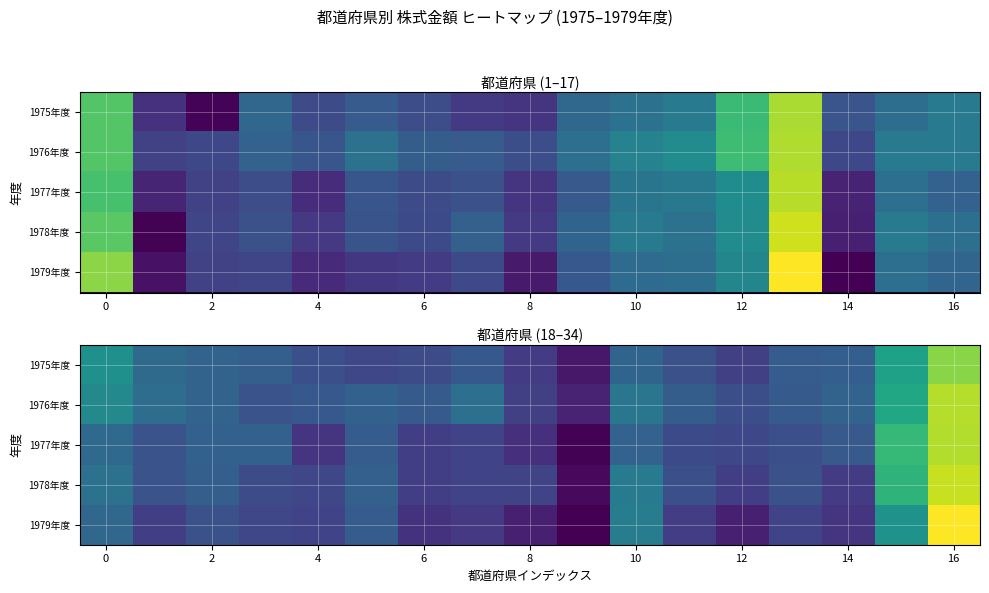

Which label corresponds to the smallest value in the chart?

9